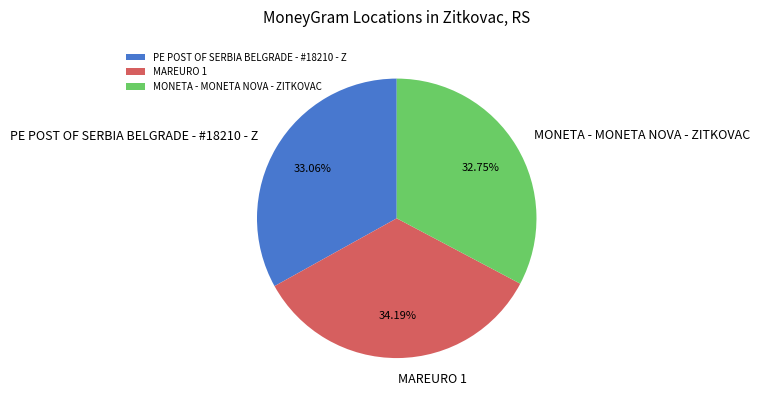

Between MAREURO 1 and PE POST OF SERBIA BELGRADE - #18210 - Z, which is larger?

MAREURO 1